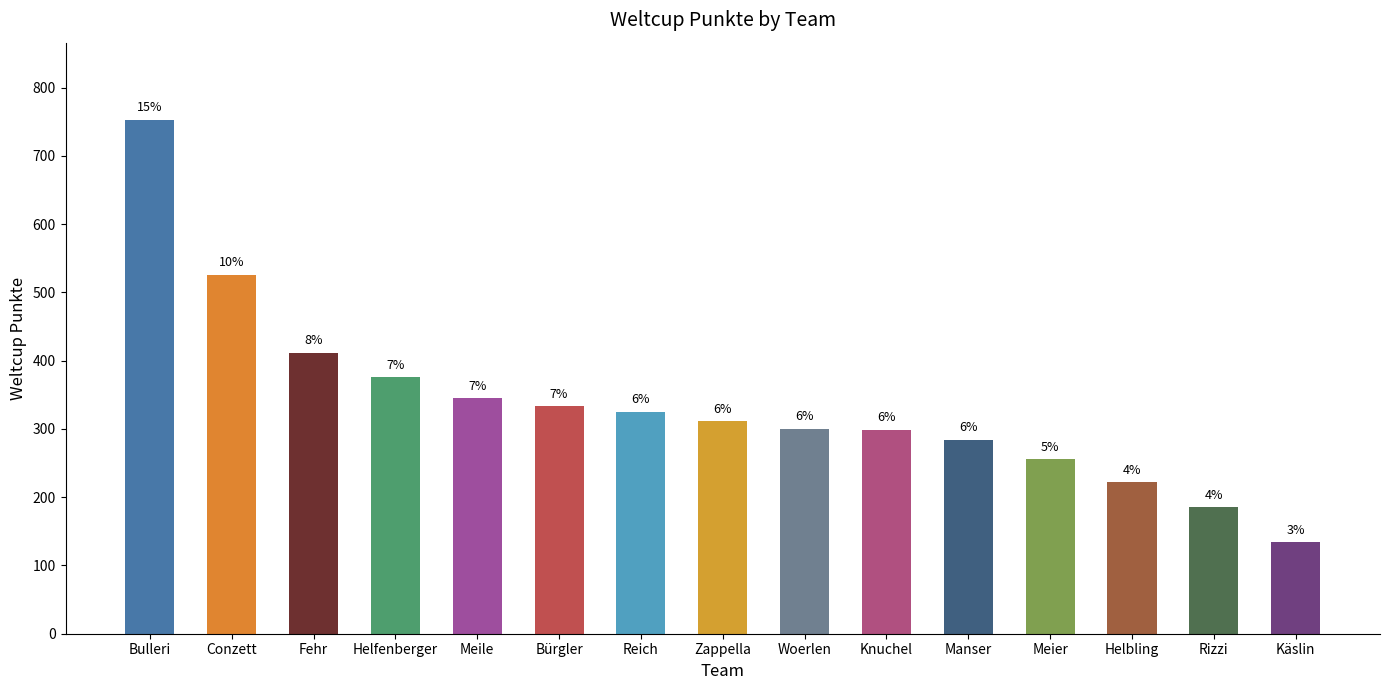

Does the chart contain any negative values?

No